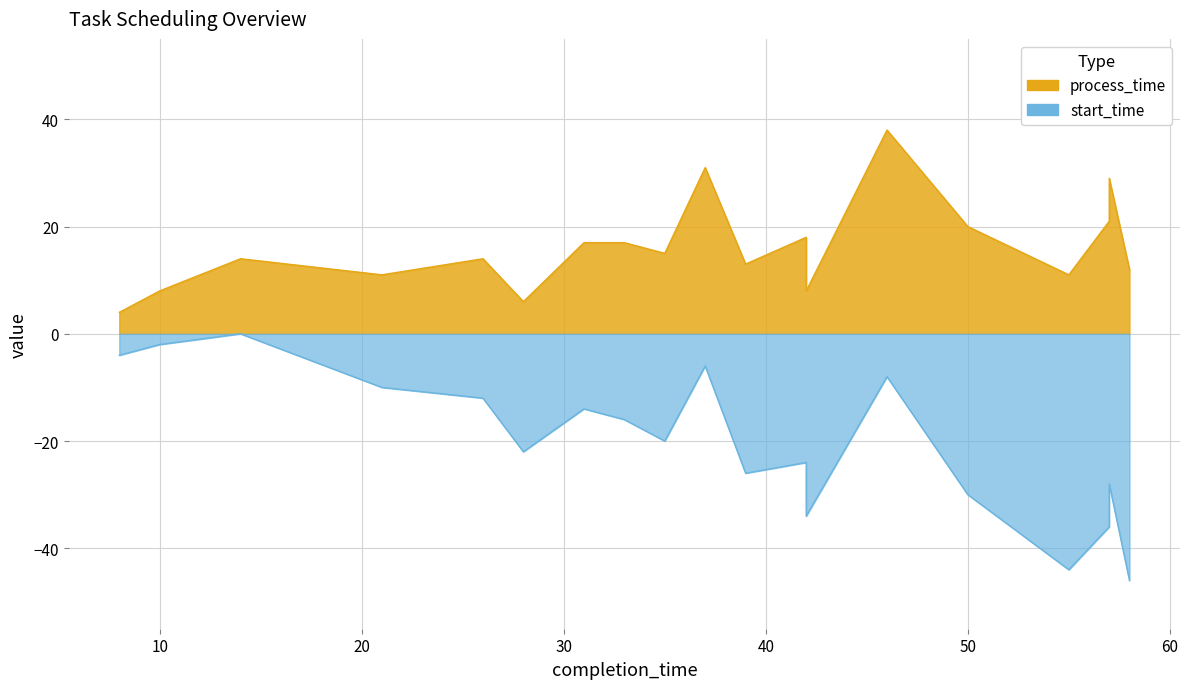

Is the value of start_time at 8 greater than the value of process_time at 4?

No